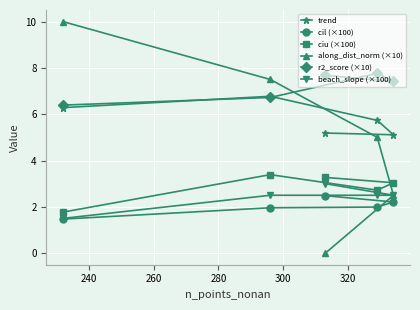

What is the maximum value for beach_slope (×100)?

3.0